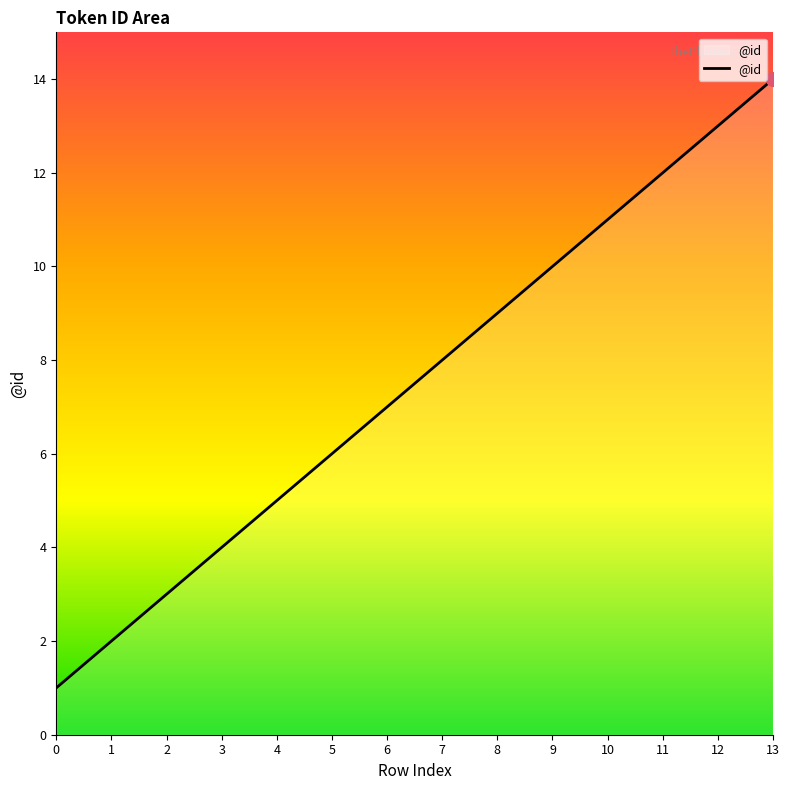

What is the ratio of the value at 3 to the value at 0?

4.0